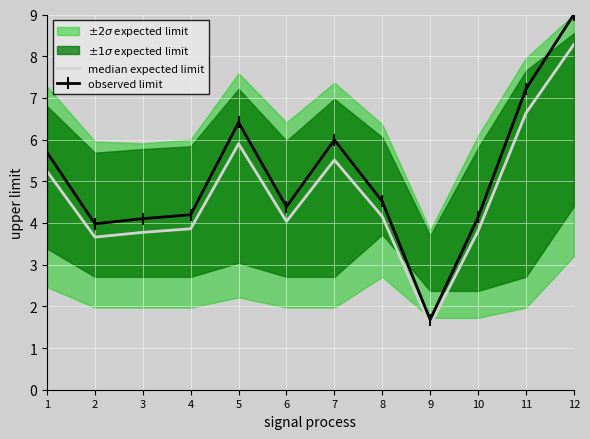

True or false: median expected limit has a value of 1.5 at 9.

True